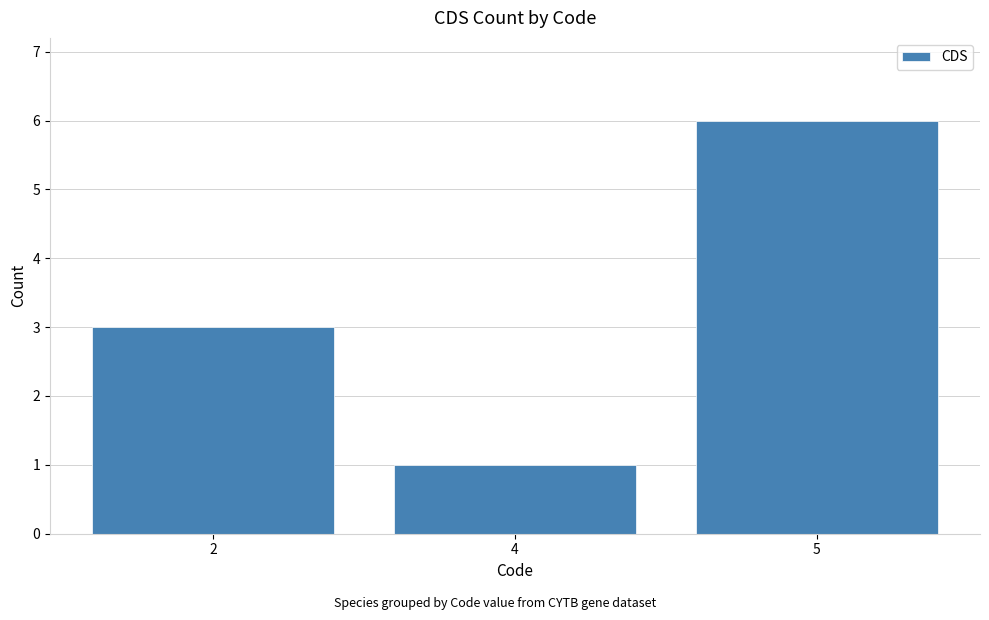

What is the value of the 2nd bar from the left?

1